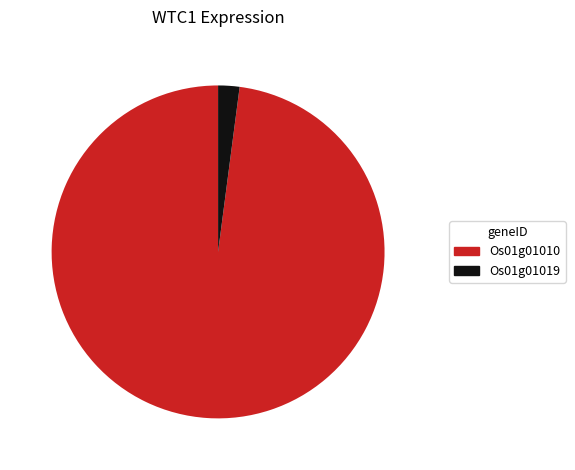

How many segments does this pie chart have?

2